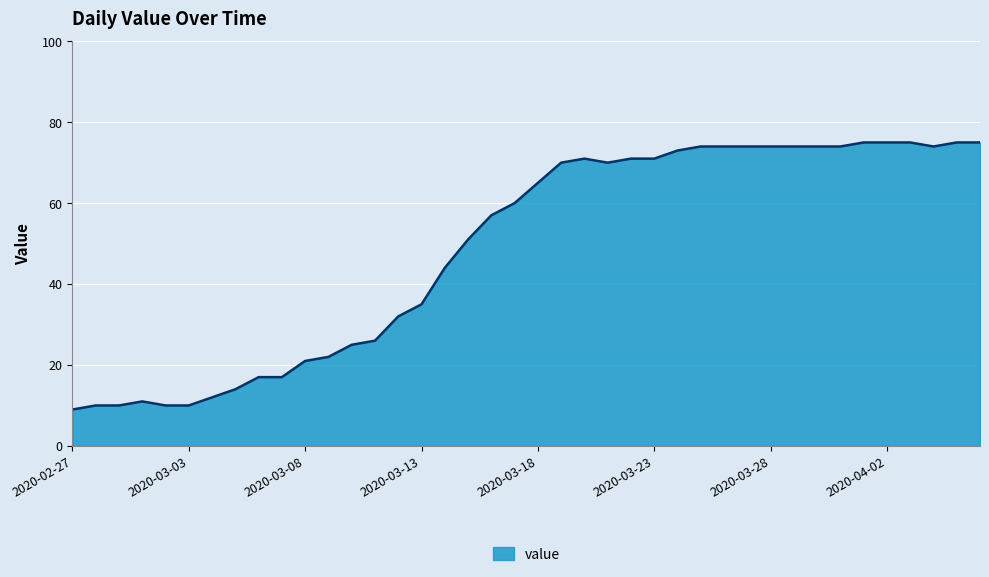

Reading right to left, list all the values displayed in this chart.

75	75	74	75	75	75	74	74	74	74	74	74	74	73	71	71	70	71	70	65	60	57	51	44	35	32	26	25	22	21	17	17	14	12	10	10	11	10	10	9